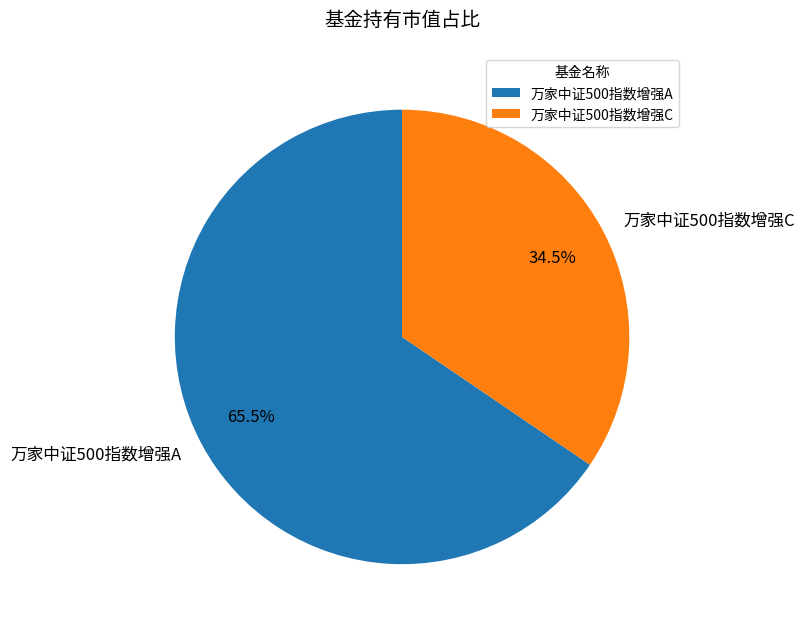

How many slices are in this pie chart?

2